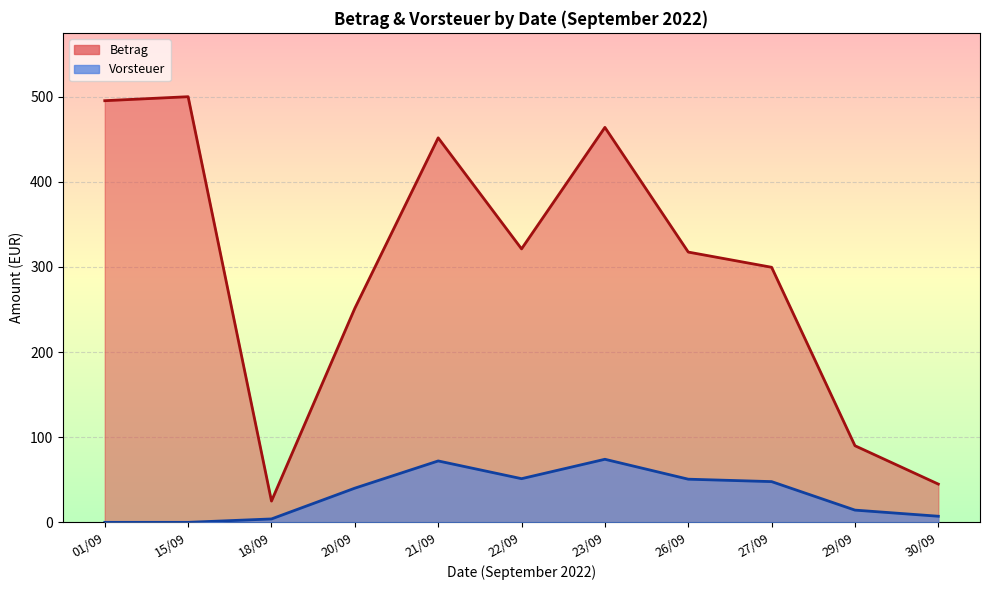

At which category is the sum across all series the highest?

23/09